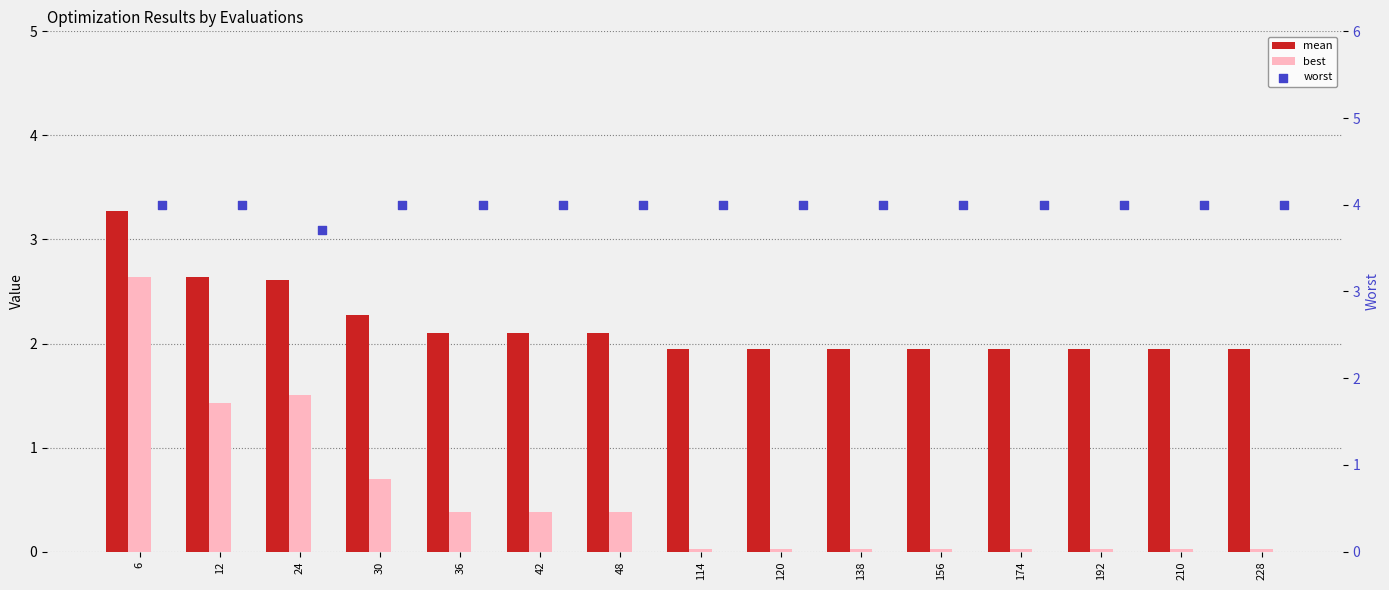

At how many categories does at least one series exceed 1?

15